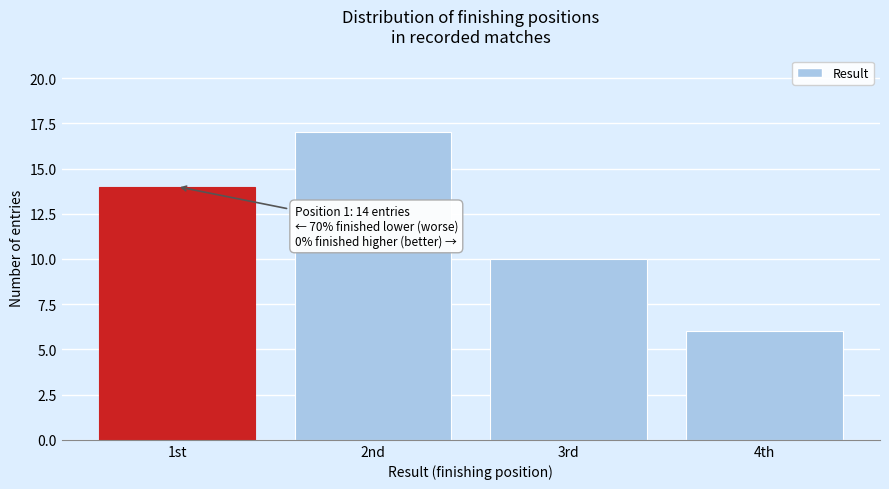

Reading right to left, list all the values displayed in this chart.

6	10	17	14